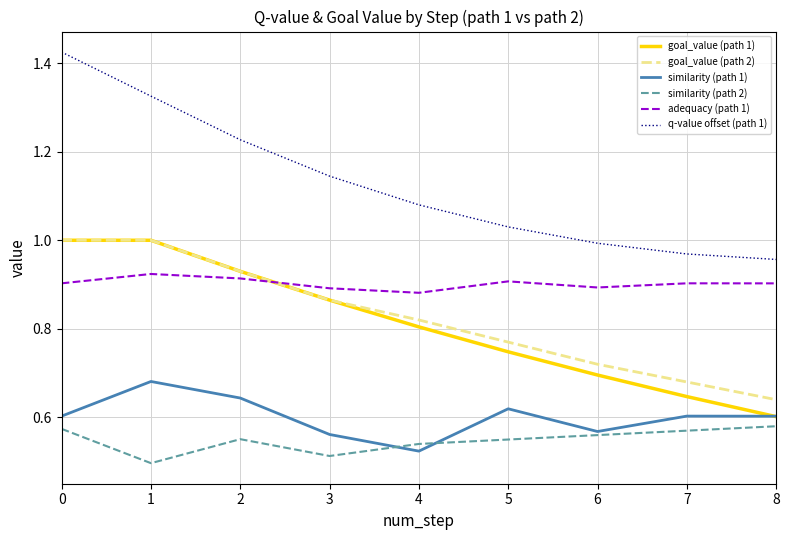

True or false: adequacy (path 1) has a value of 0.5 at 2.

False